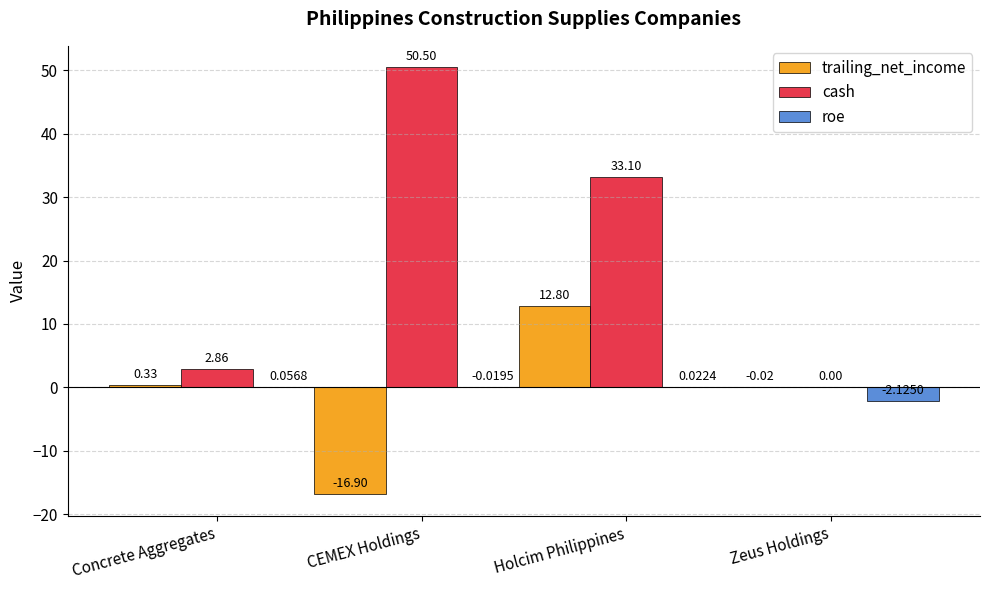

True or false: trailing_net_income has a value of -16.9 at CEMEX Holdings.

True